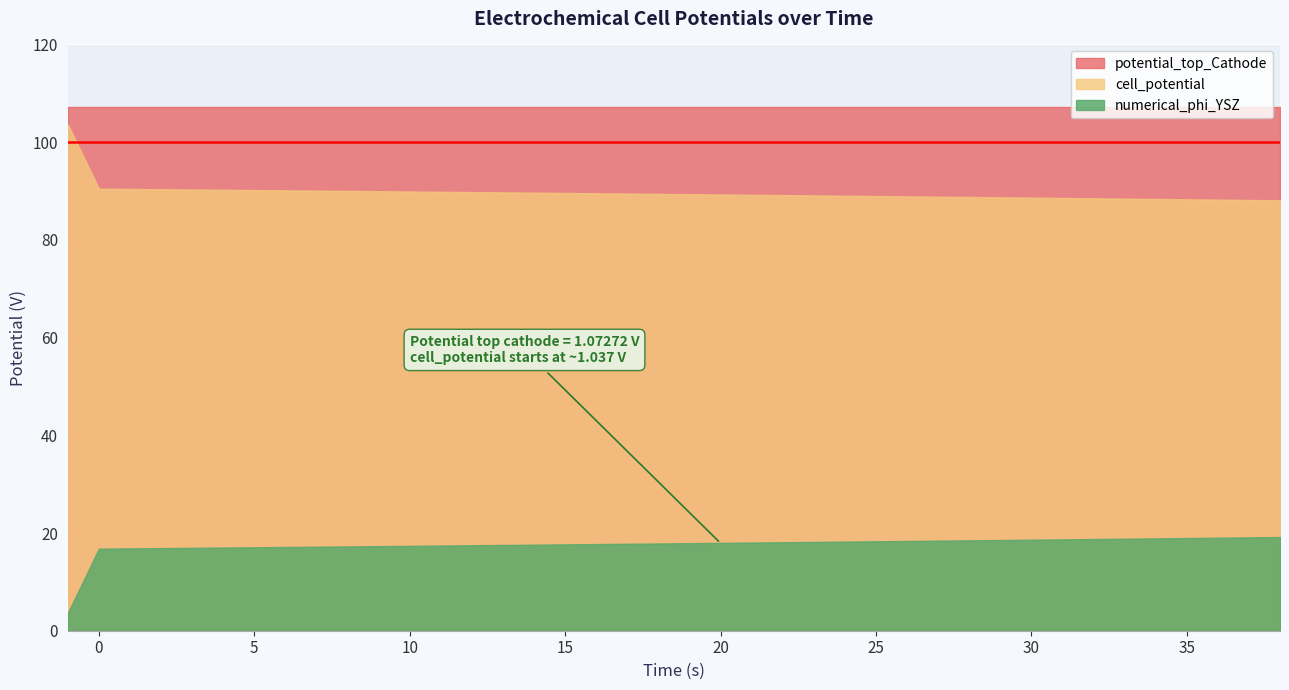

True or false: potential_top_Cathode and cell_potential cross at least once.

False